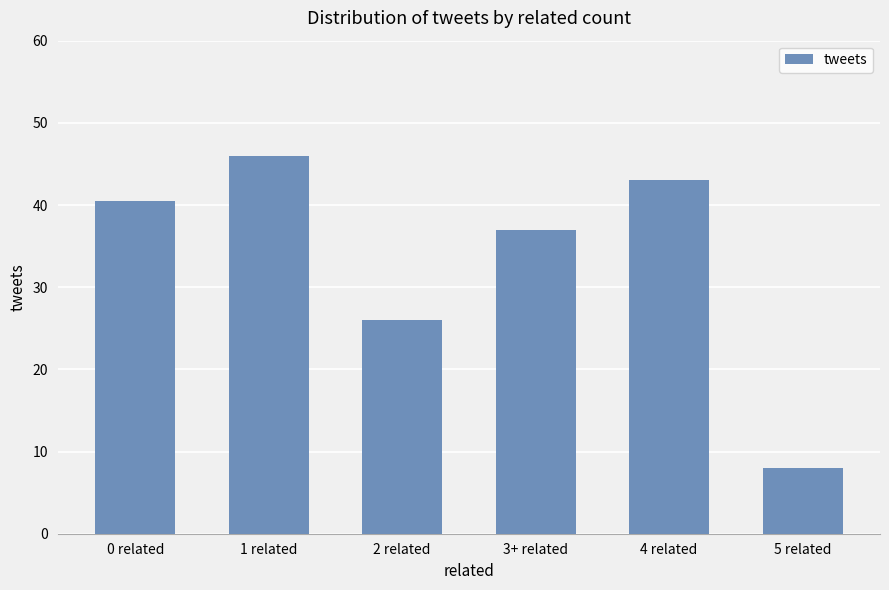

Approximately how many times larger is the value at 1 related compared to 0 related?

1.1